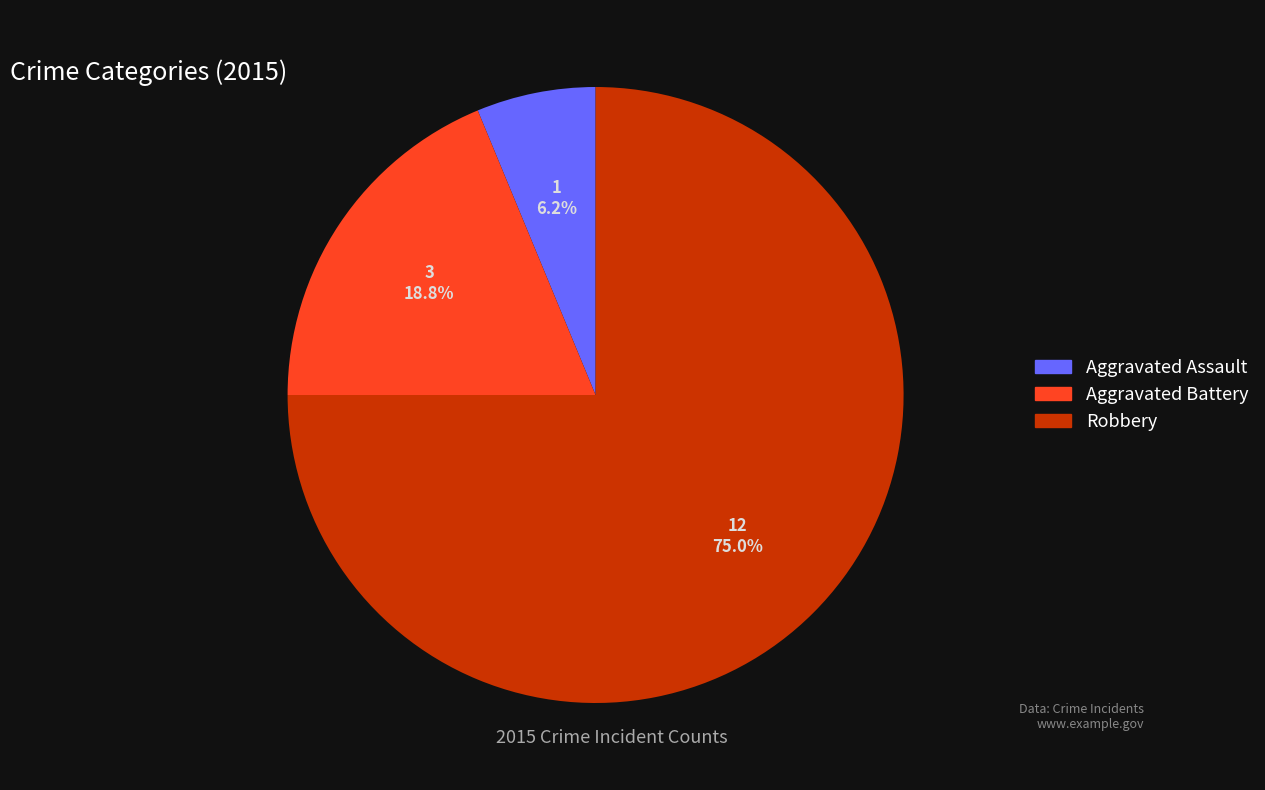

Combined, what portion of the pie is Robbery and Aggravated Assault?

81.2%